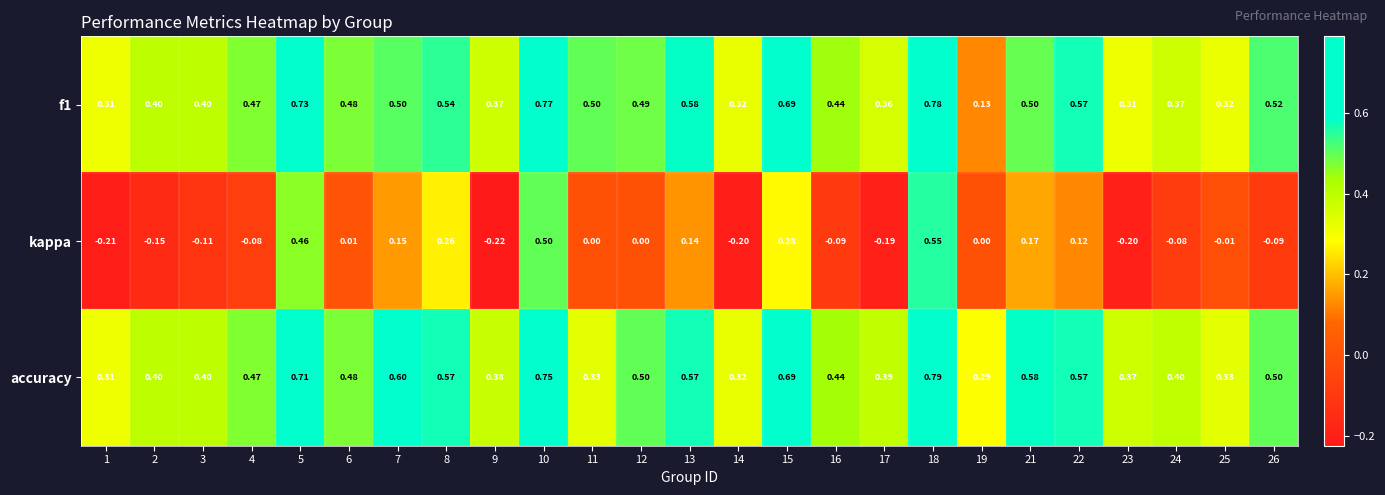

Which series changed the most between 5 and 11?

kappa